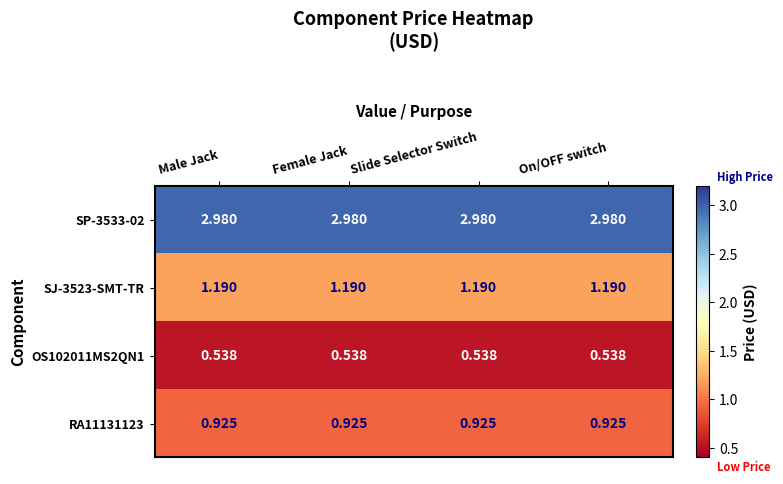

Reading right to left, list all the values displayed in this chart.

SP-3533-02: On/OFF switch=3.0	Slide Selector Switch=3.0	Female Jack=3.0	Male Jack=3.0
SJ-3523-SMT-TR: On/OFF switch=1.2	Slide Selector Switch=1.2	Female Jack=1.2	Male Jack=1.2
OS102011MS2QN1: On/OFF switch=0.5	Slide Selector Switch=0.5	Female Jack=0.5	Male Jack=0.5
RA11131123: On/OFF switch=0.9	Slide Selector Switch=0.9	Female Jack=0.9	Male Jack=0.9